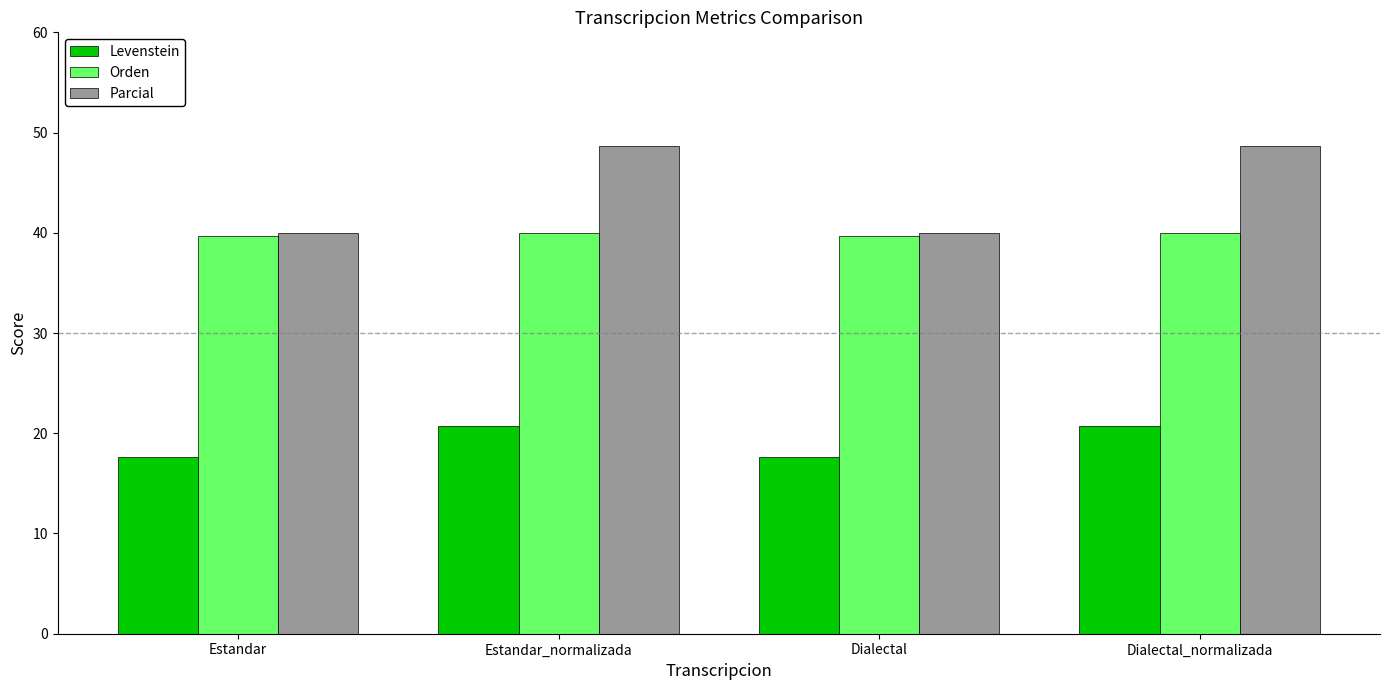

Reading left to right, list all the values displayed in this chart.

Levenstein: Estandar=17.6	Estandar_normalizada=20.7	Dialectal=17.6	Dialectal_normalizada=20.7
Orden: Estandar=39.6	Estandar_normalizada=40.0	Dialectal=39.6	Dialectal_normalizada=40.0
Parcial: Estandar=40.0	Estandar_normalizada=48.6	Dialectal=40.0	Dialectal_normalizada=48.6